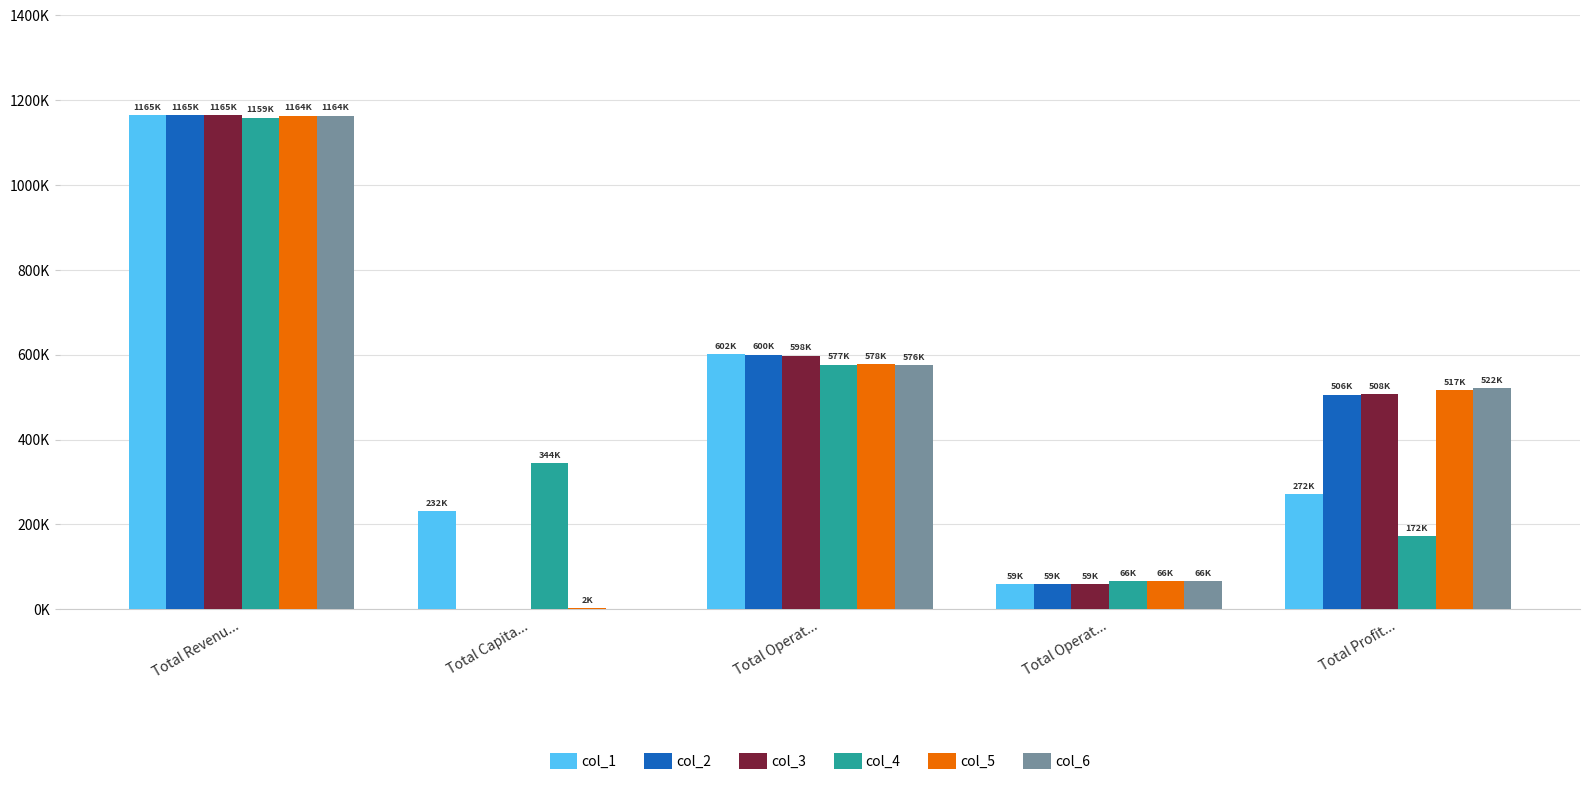

Which series has the largest total across all categories?

col_3